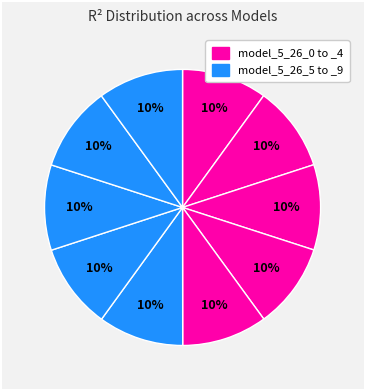

How many slices are in this pie chart?

10